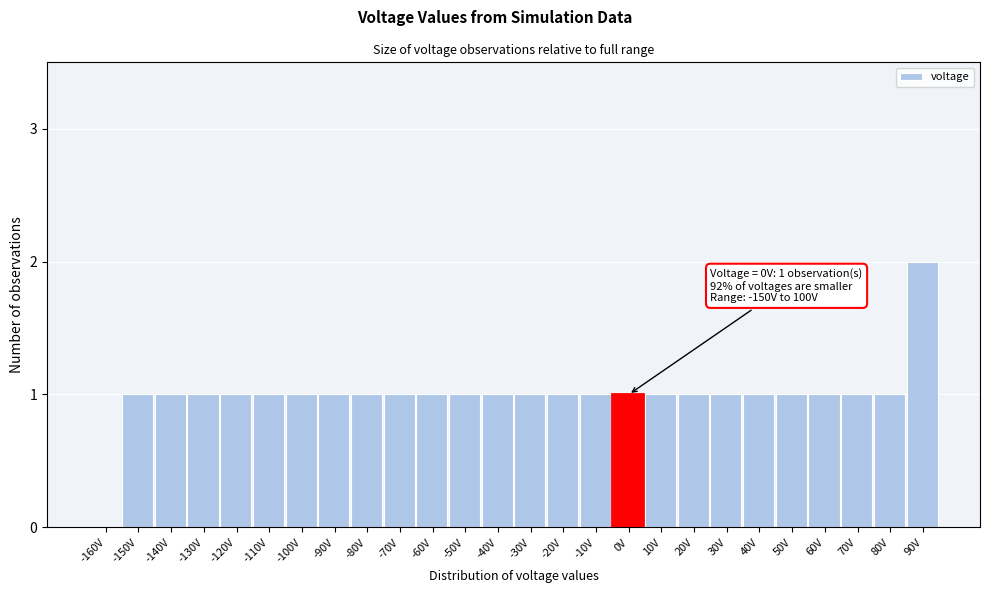

Reading right to left, what are all the values shown in this chart?

90V=2	80V=1	70V=1	60V=1	50V=1	40V=1	30V=1	20V=1	10V=1	0V=1	-10V=1	-20V=1	-30V=1	-40V=1	-50V=1	-60V=1	-70V=1	-80V=1	-90V=1	-100V=1	-110V=1	-120V=1	-130V=1	-140V=1	-150V=1	-160V=0